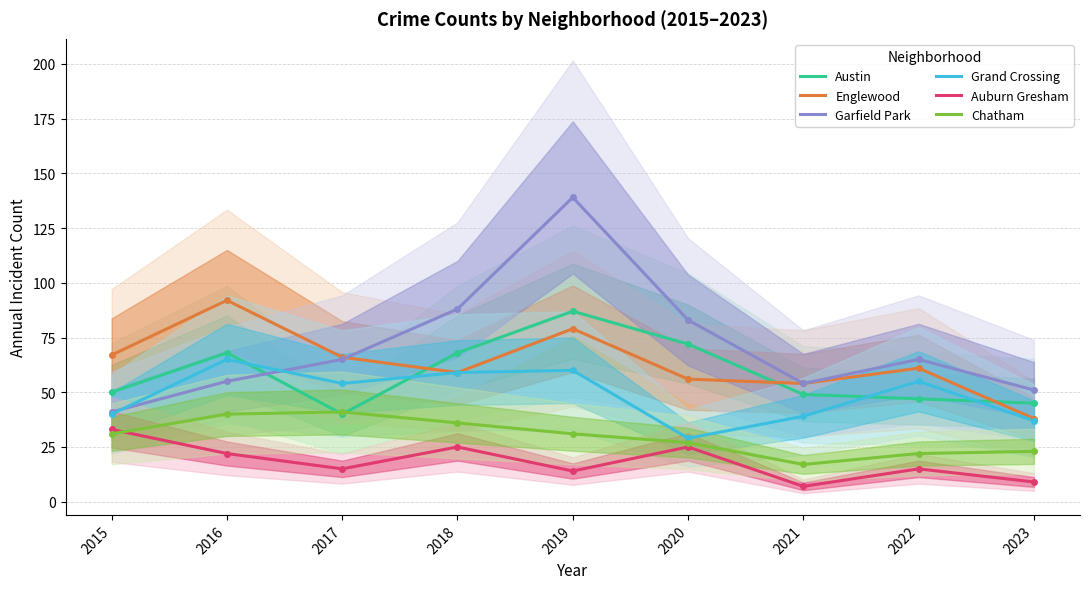

What is the total value across all series at 2023?

203